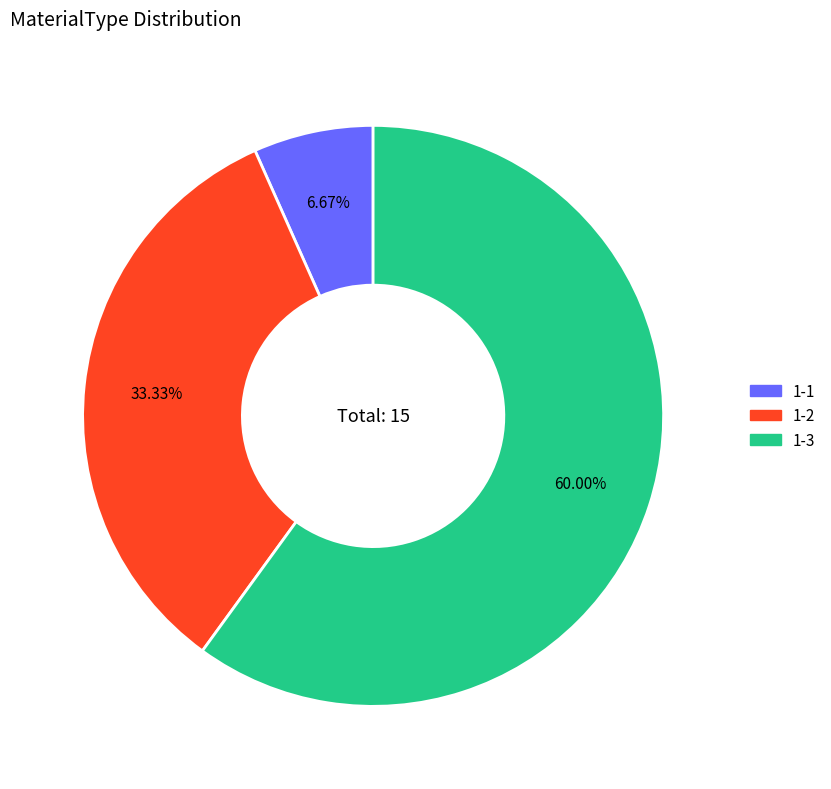

What portion of the pie excludes 1-1?

93.3%